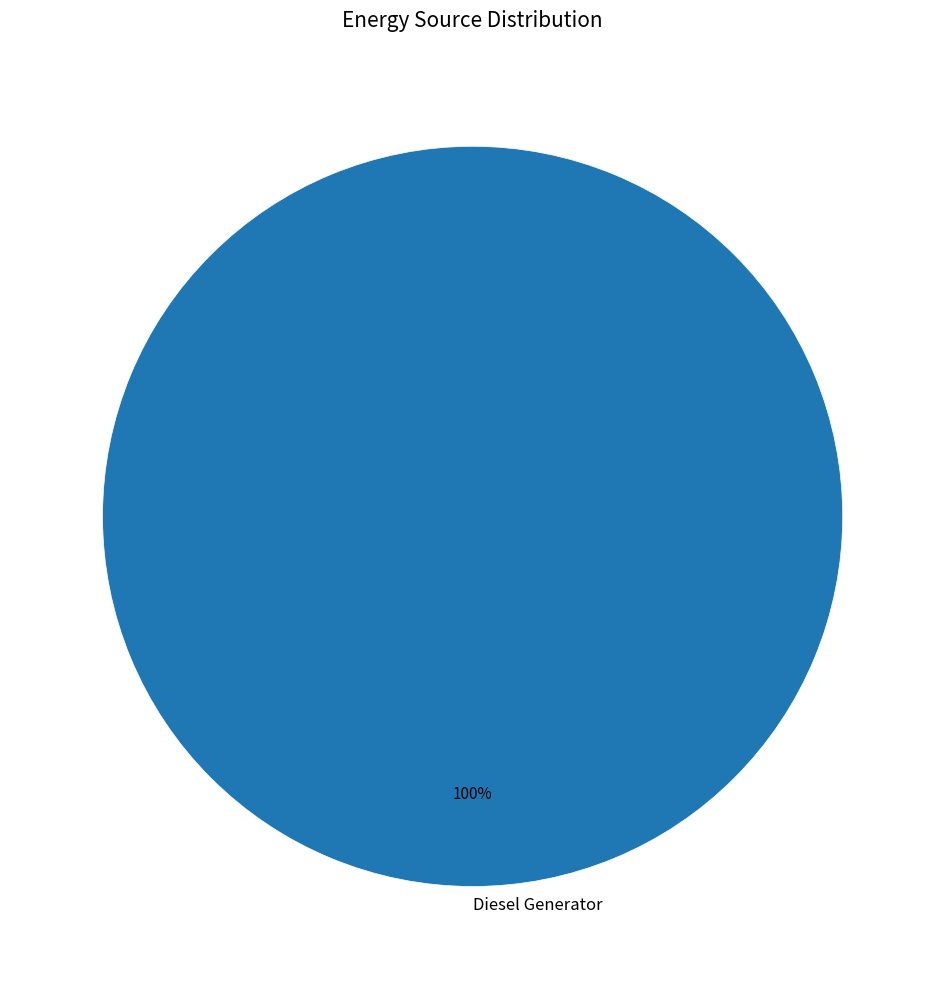

Which slice represents more than half of the pie?

Diesel Generator